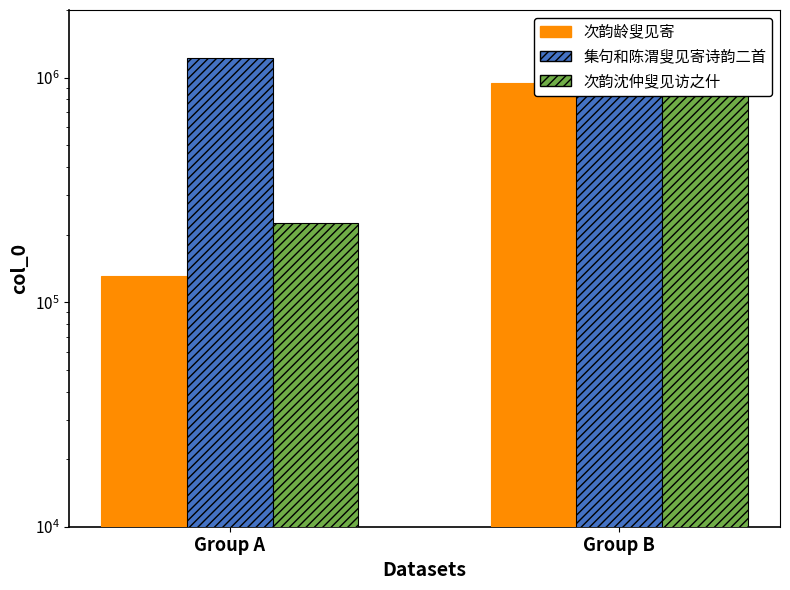

The value of 次韵龄叟见寄 at Group A is 130794. True or false?

True